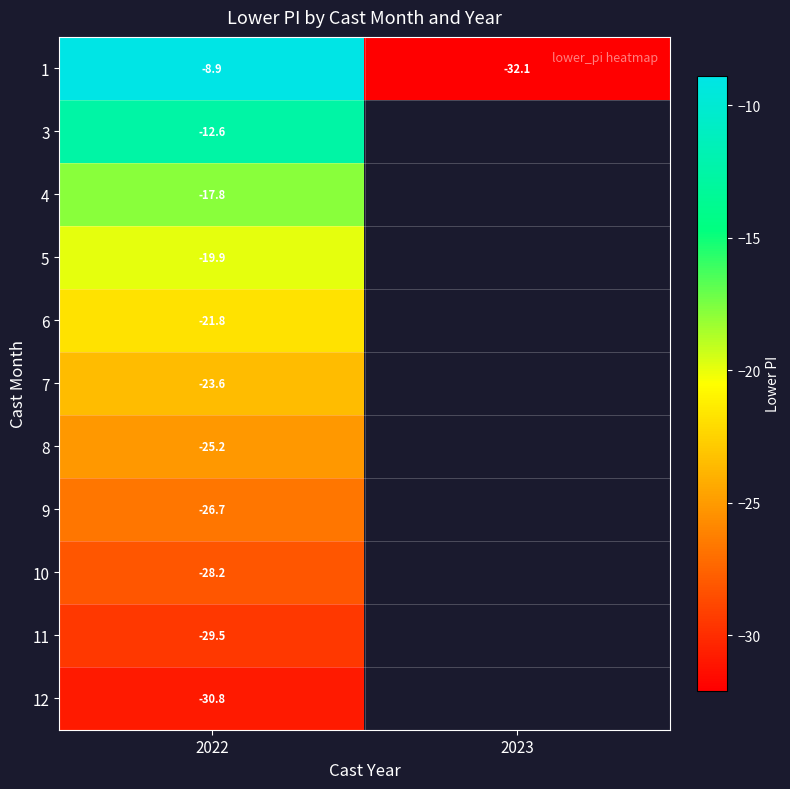

Rank the categories by row_5 value from highest to lowest.

2022, 2023